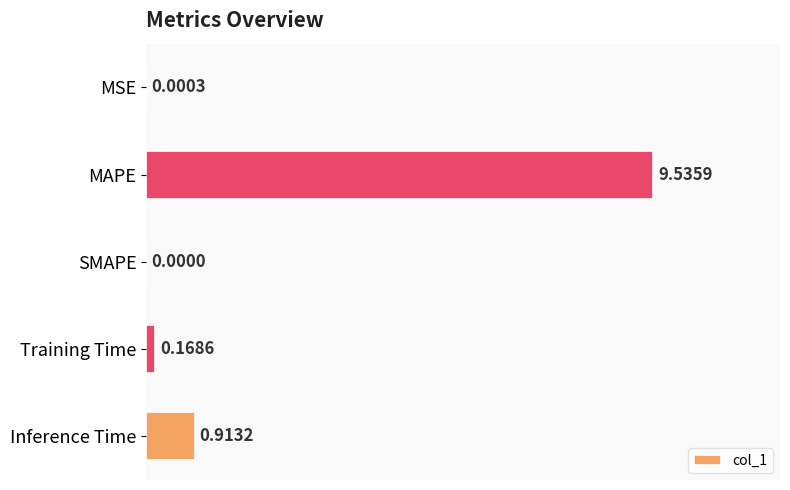

Are the bars horizontal?

Yes